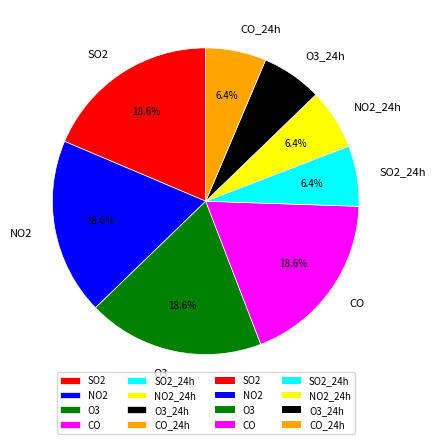

How many segments does this pie chart have?

8